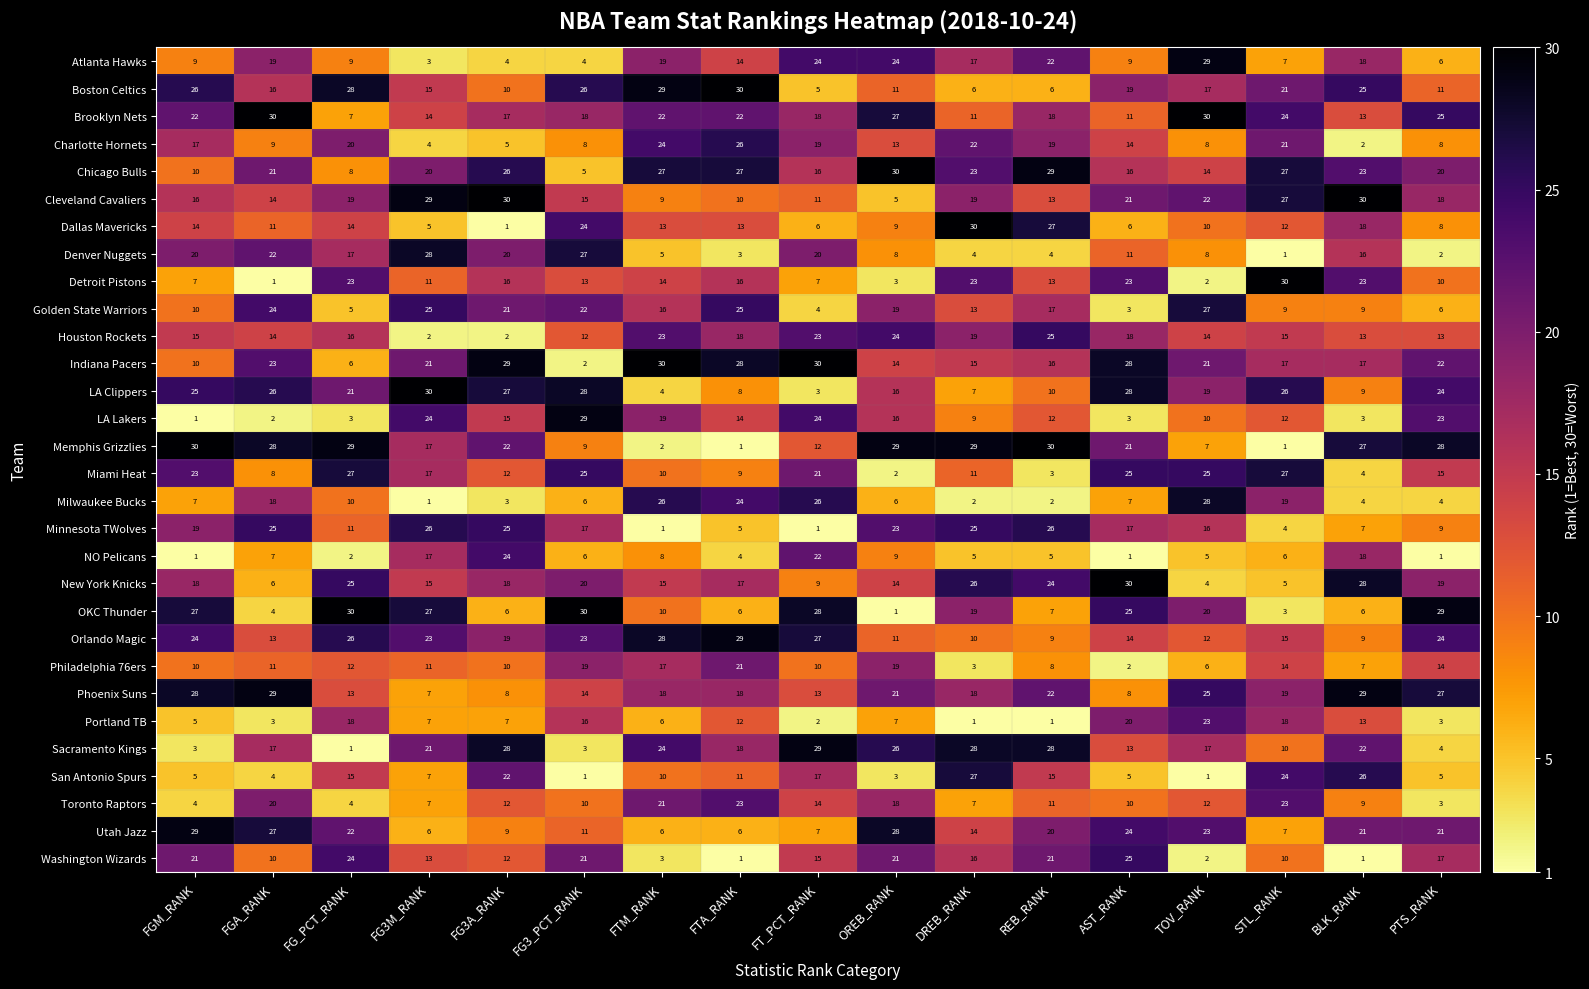

What is the minimum value for Cleveland Cavaliers?

5